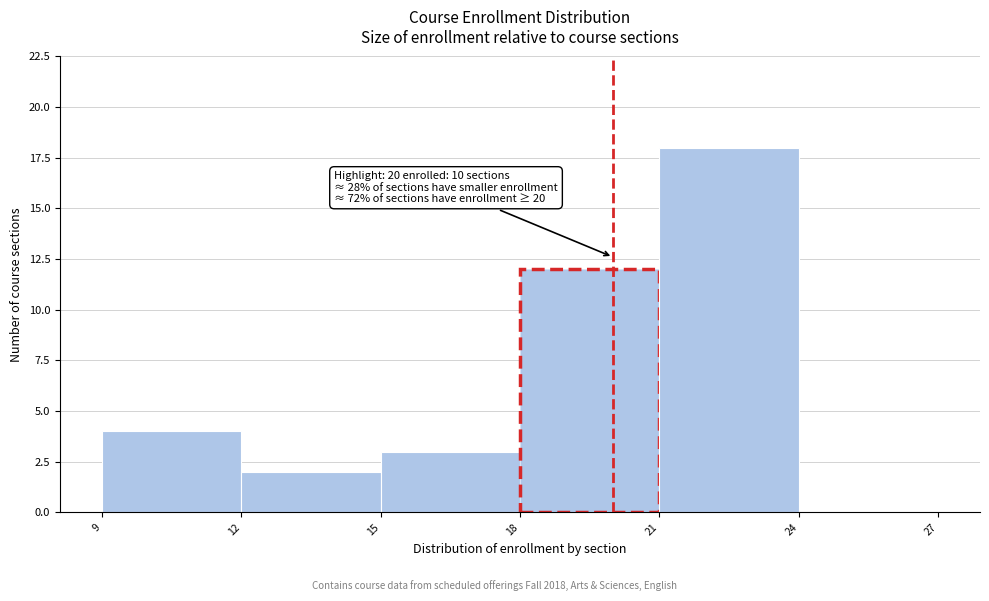

Over which range of the x-axis is the bar tallest?

21 to 24